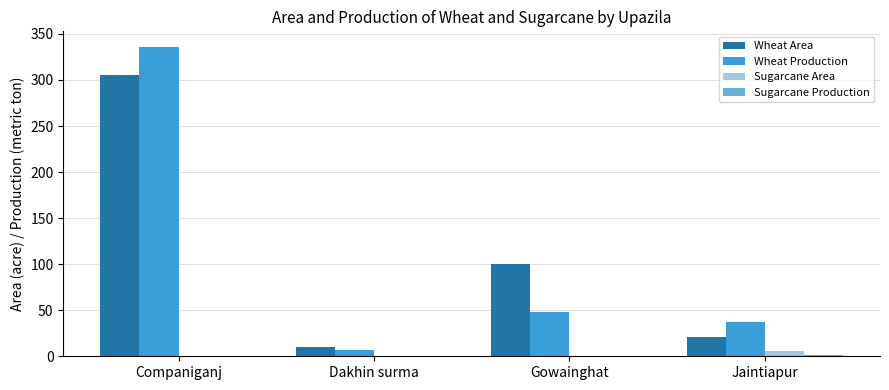

Which series changed the most between Companiganj and Gowainghat?

Wheat Production